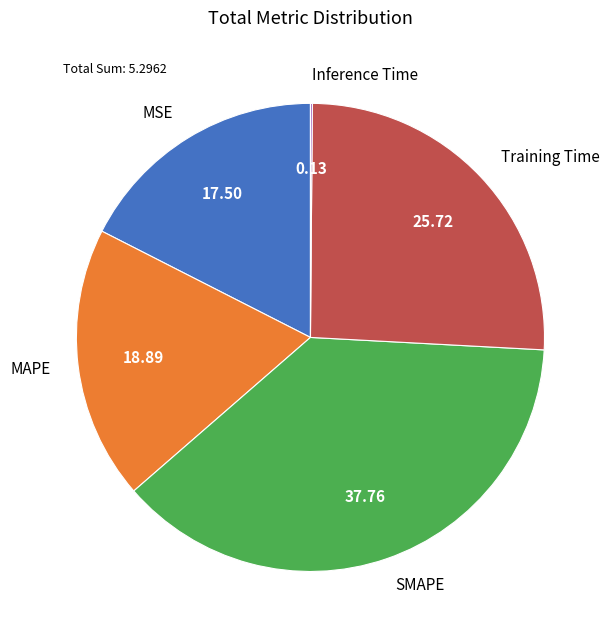

True or false: Training Time accounts for 26% of the total.

True